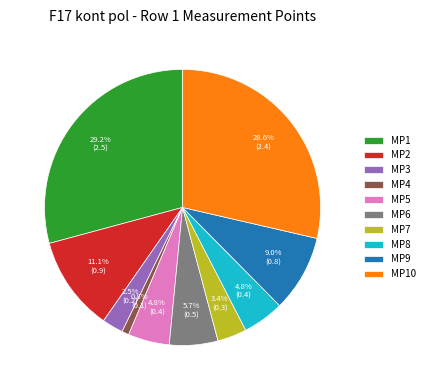

How many segments does this pie chart have?

10